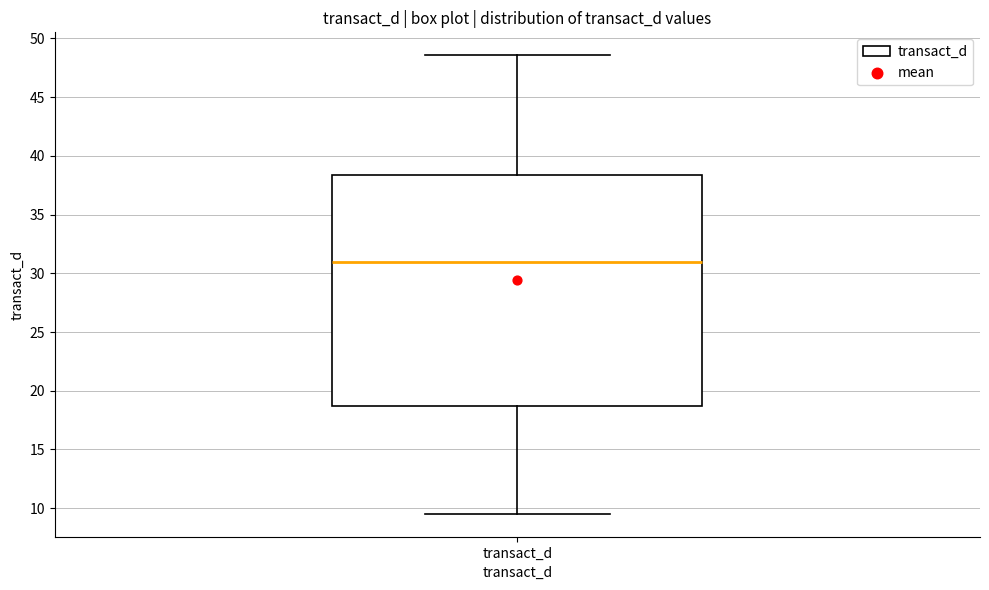

Read this box plot against the y-axis: the position of the median line, the range covered by the box, and the ends of both whiskers. The values are not printed on the chart, so give them approximately, as read against the axis.

median 31.0, box 18.5 to 38.5, whiskers 9.5 to 48.5